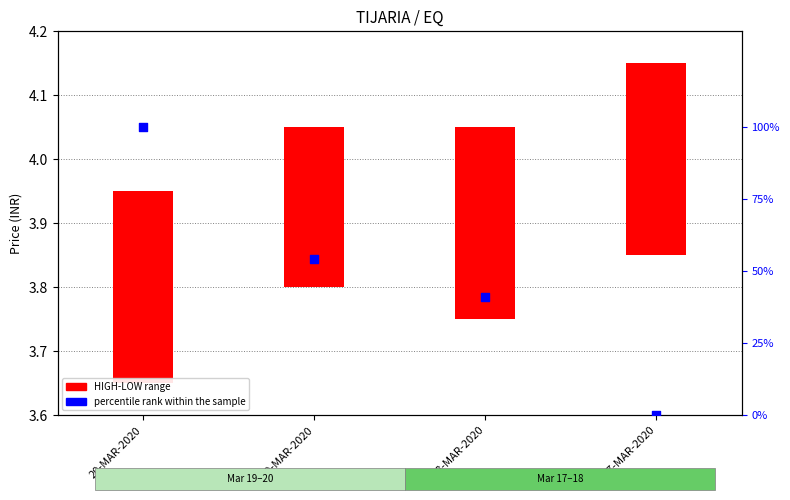

Which series has the widest spread of Y values?

percentile rank within the sample